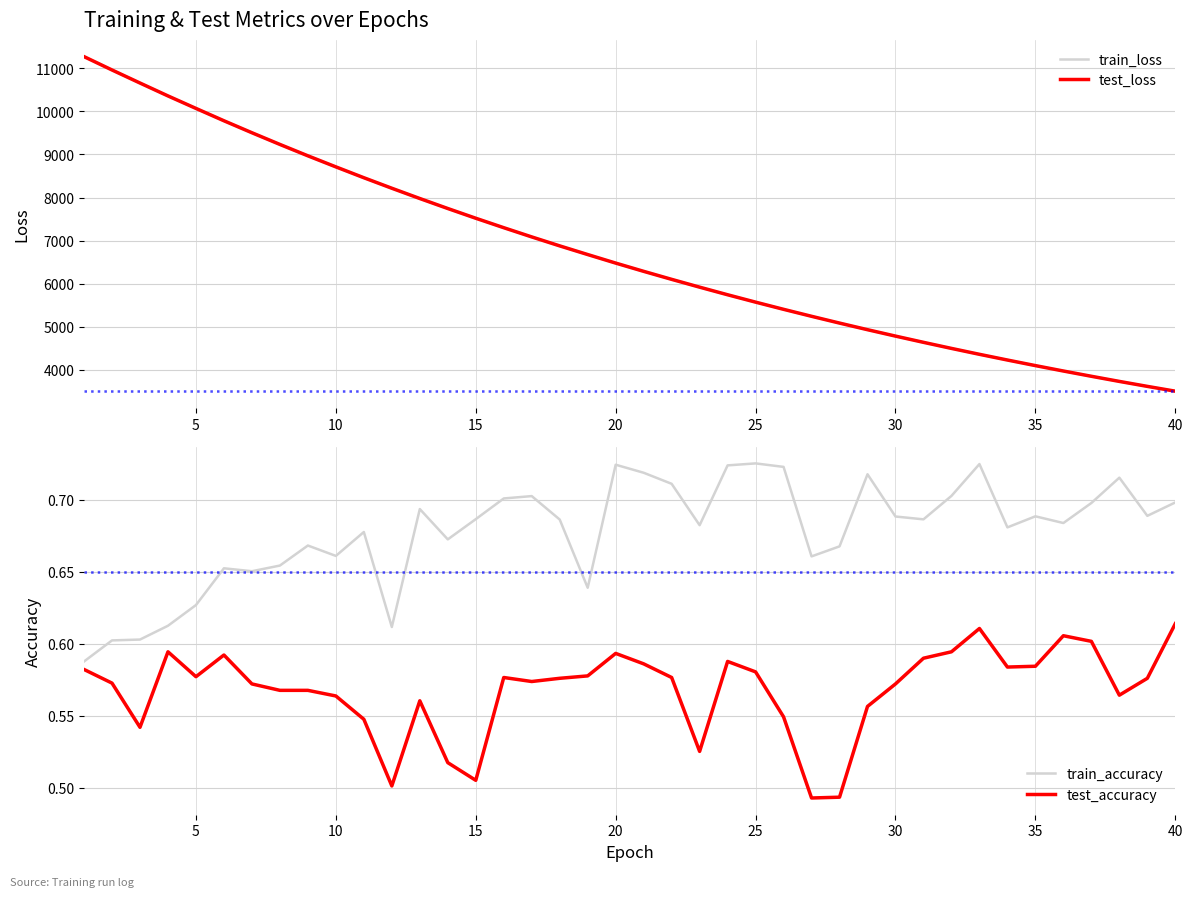

At how many categories does at least one series exceed 9248?

7